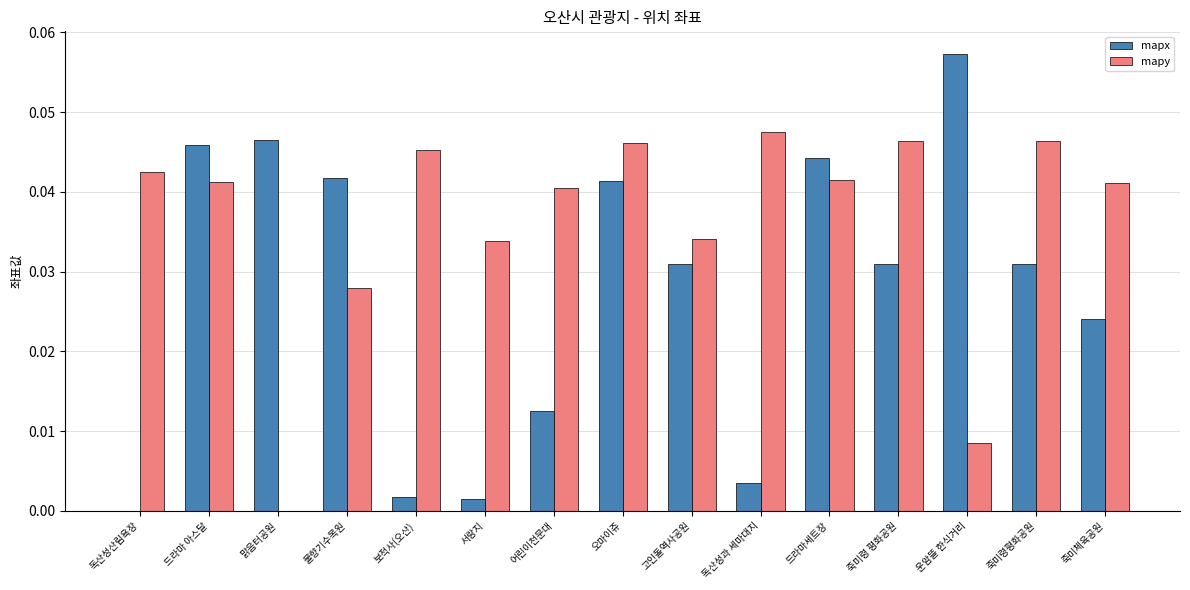

Between 어린이천문대 and 드라마세트장, which series saw the biggest shift?

mapx